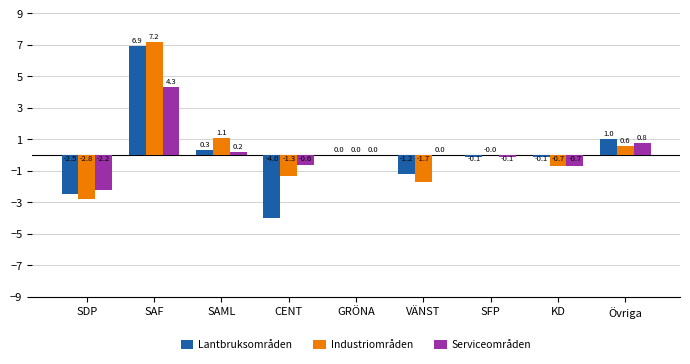

Between SAML and GRÖNA, which series saw the biggest shift?

Industriområden